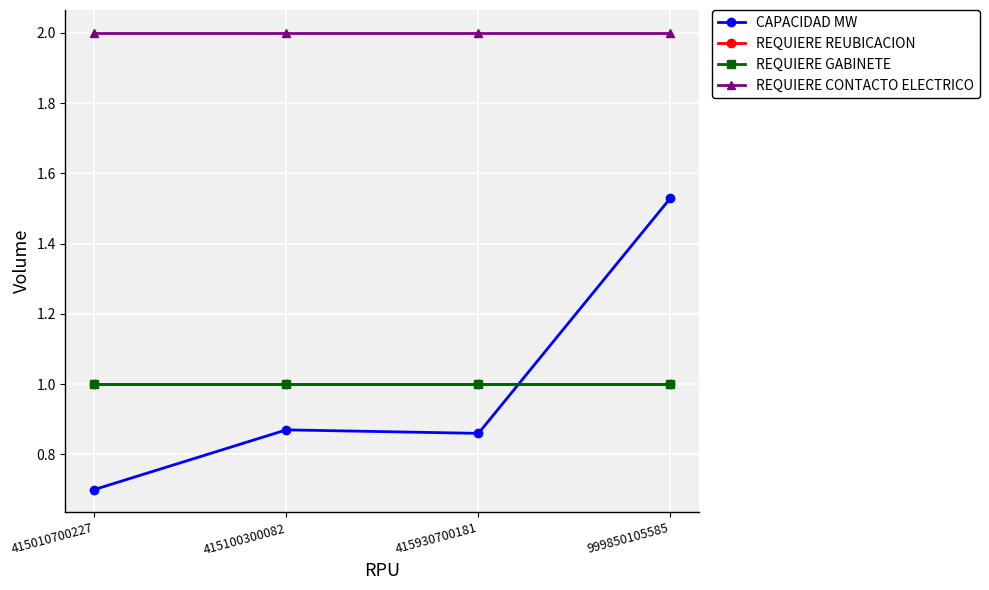

Rank the categories by REQUIERE GABINETE value from lowest to highest.

415010700227, 415100300082, 415930700181, 999850105585